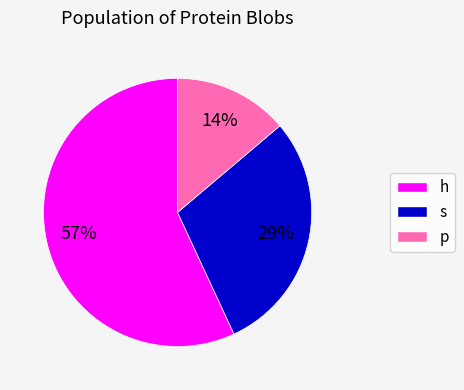

Is it true that p is 5% of the pie?

False